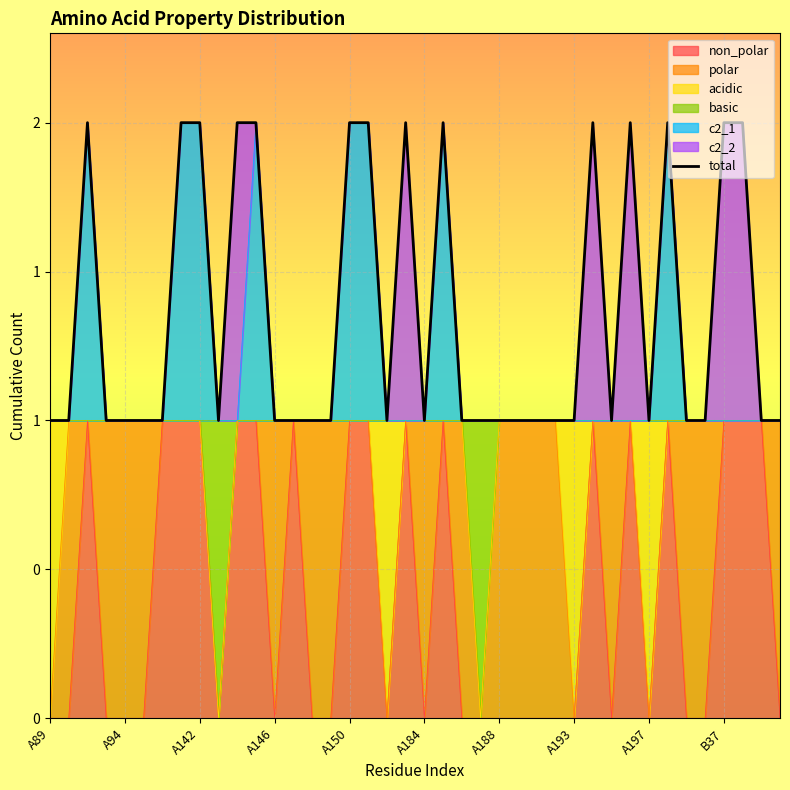

At which label is the value closest to 1?

A89